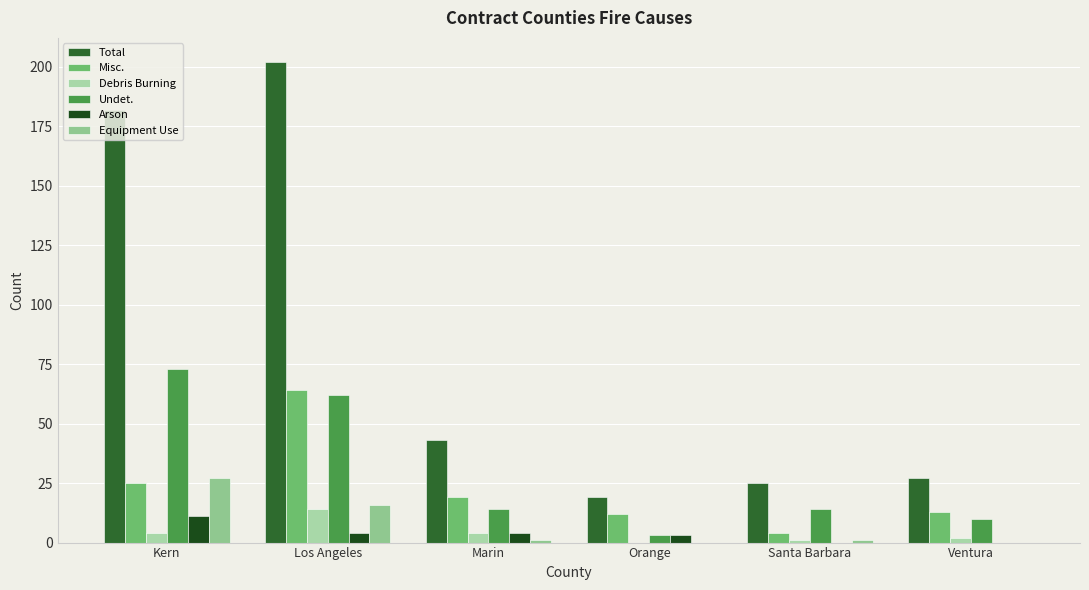

Between Marin and Los Angeles, which is larger?

Los Angeles